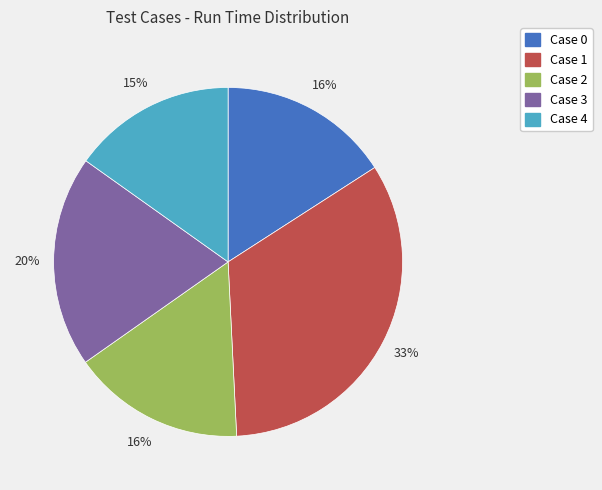

Which category has the biggest portion of the pie?

Case 1